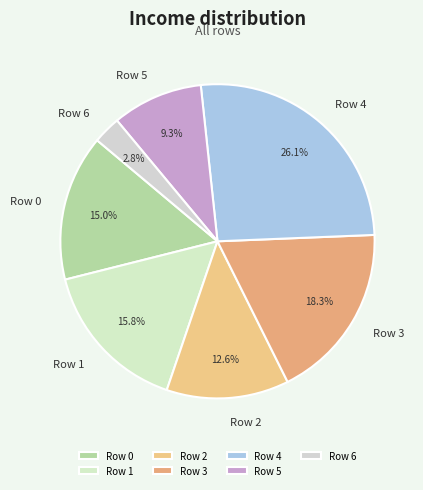

What portion of the pie excludes Row 6?

97.2%